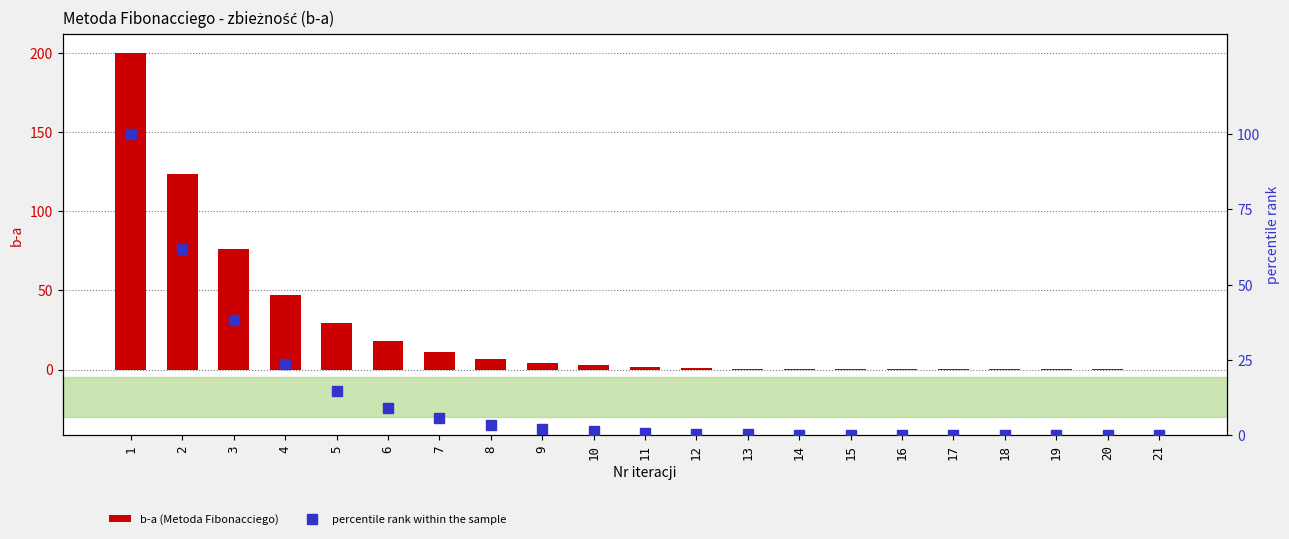

Which label corresponds to the smallest value in the chart?

21